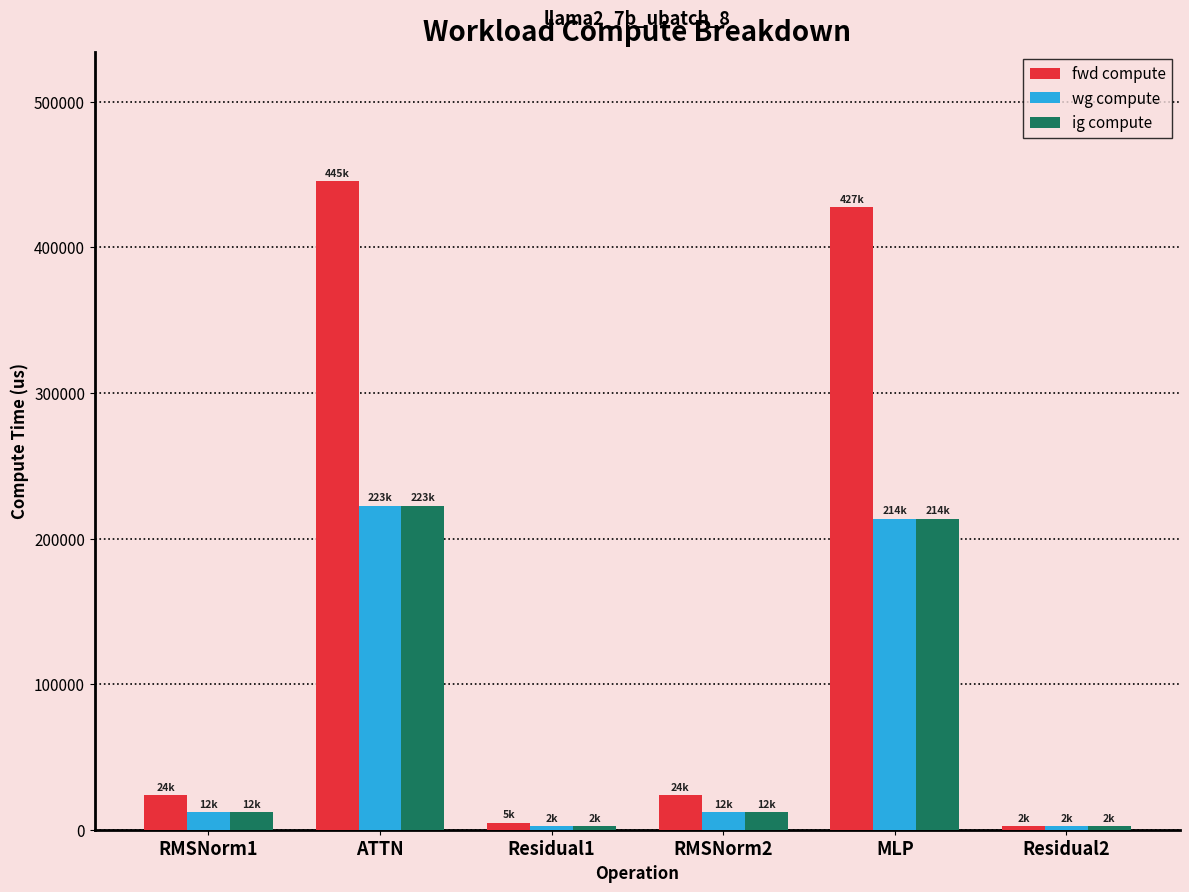

Which label corresponds to the largest value in the chart?

ATTN